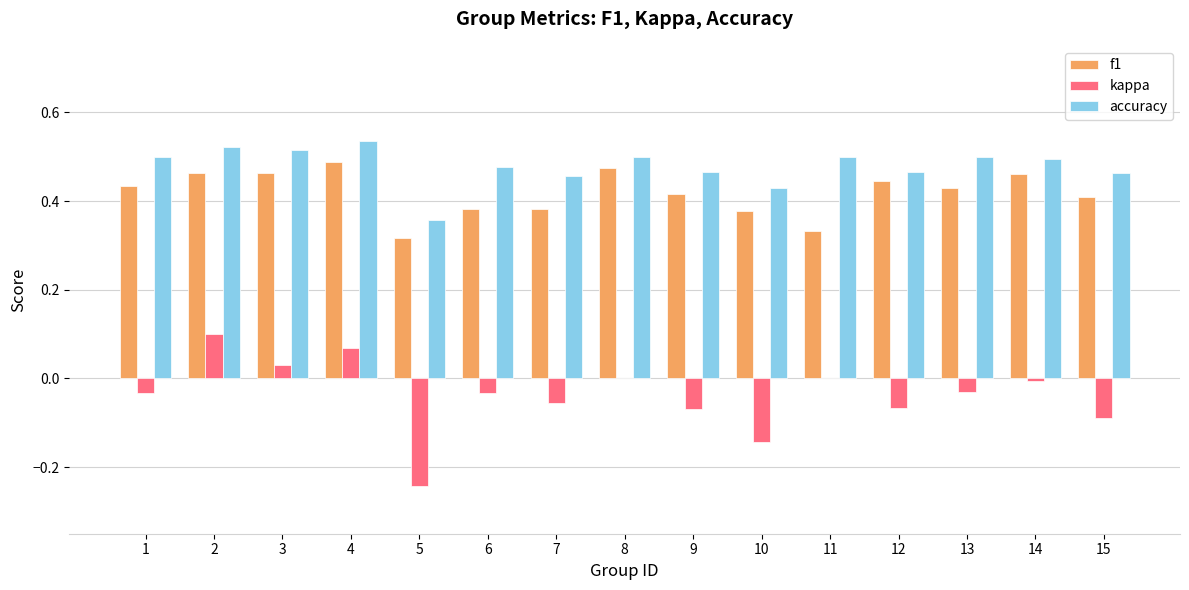

Is the value of accuracy at 13 greater than the value of kappa at 10?

Yes